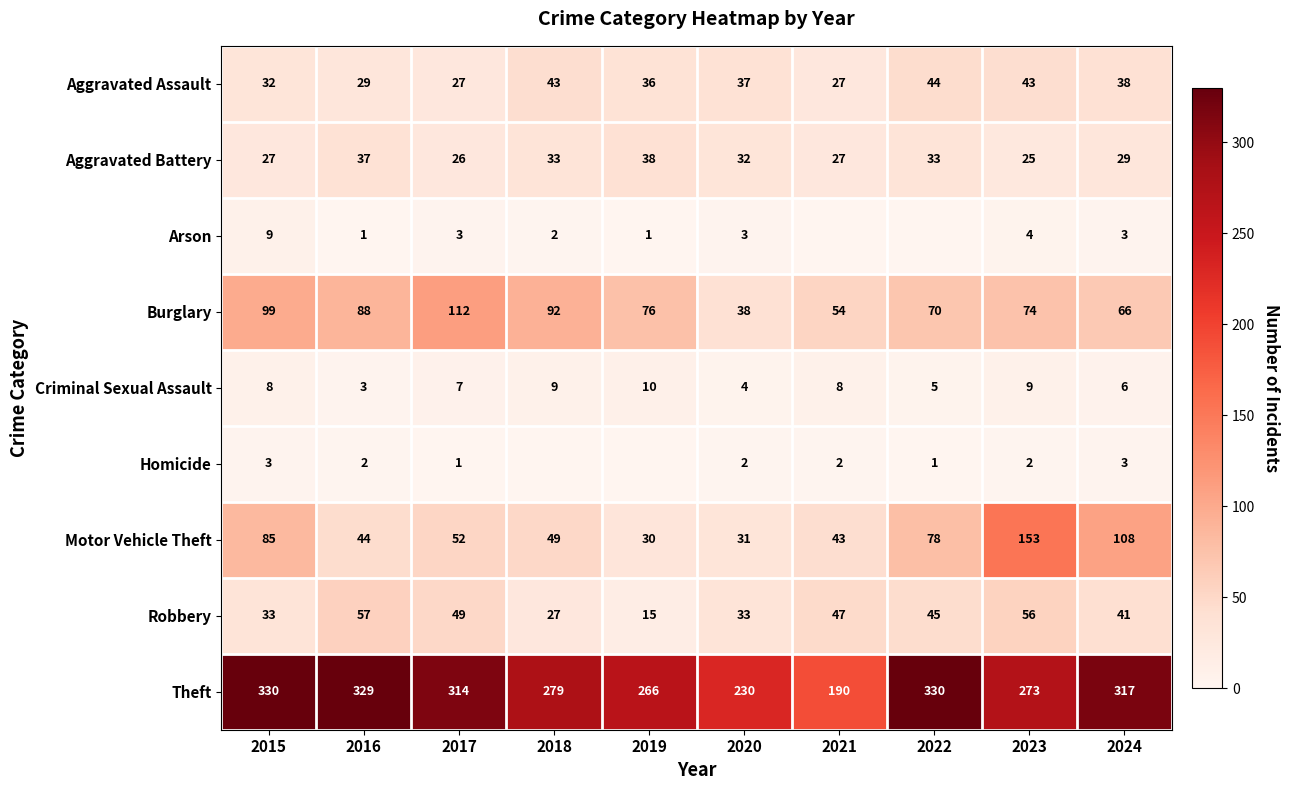

What is the spread (max minus min) of values at 2023?

271